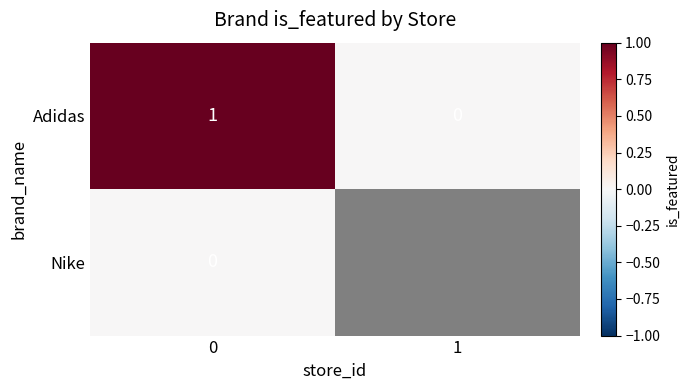

Count the number of categories in the chart.

2